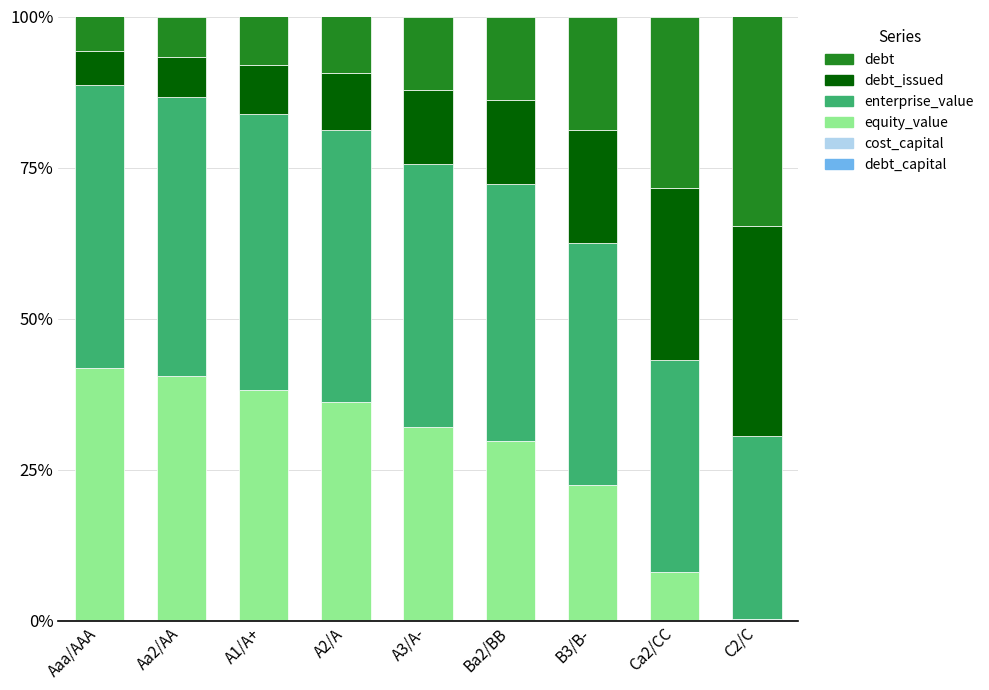

Count the number of categories in the chart.

9